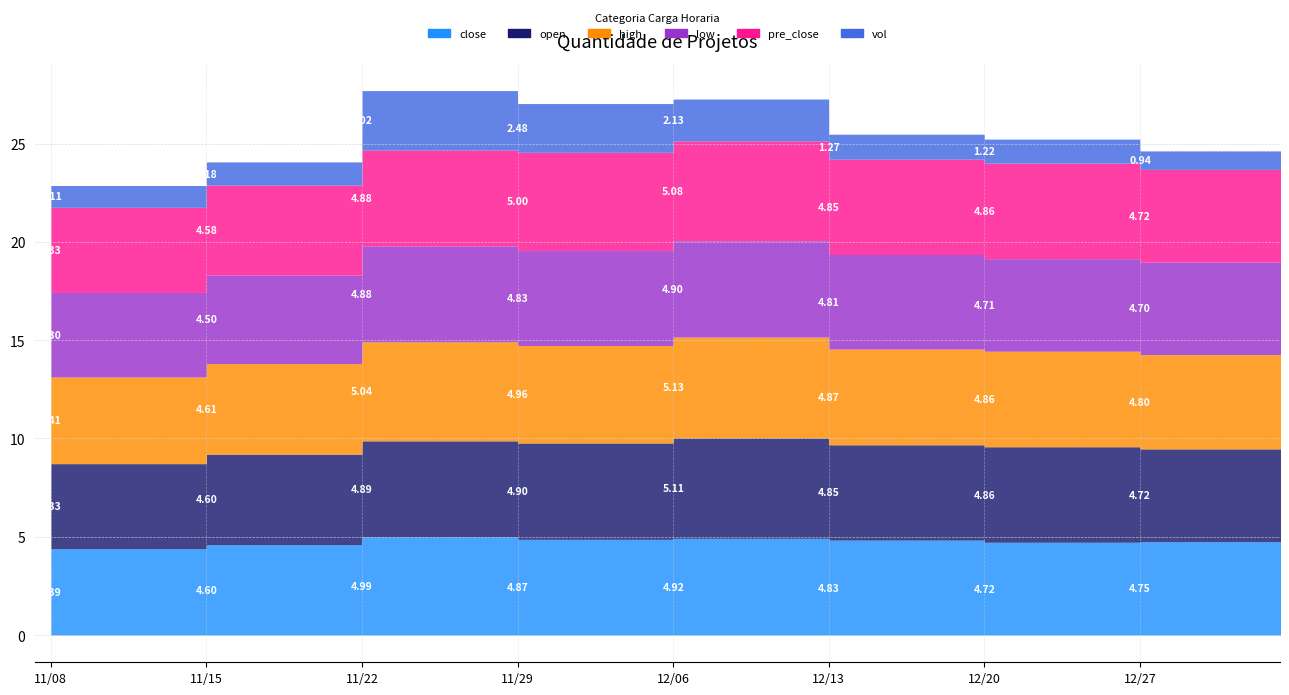

True or false: vol_scaled has a value of 0.2 at 20211115.

False